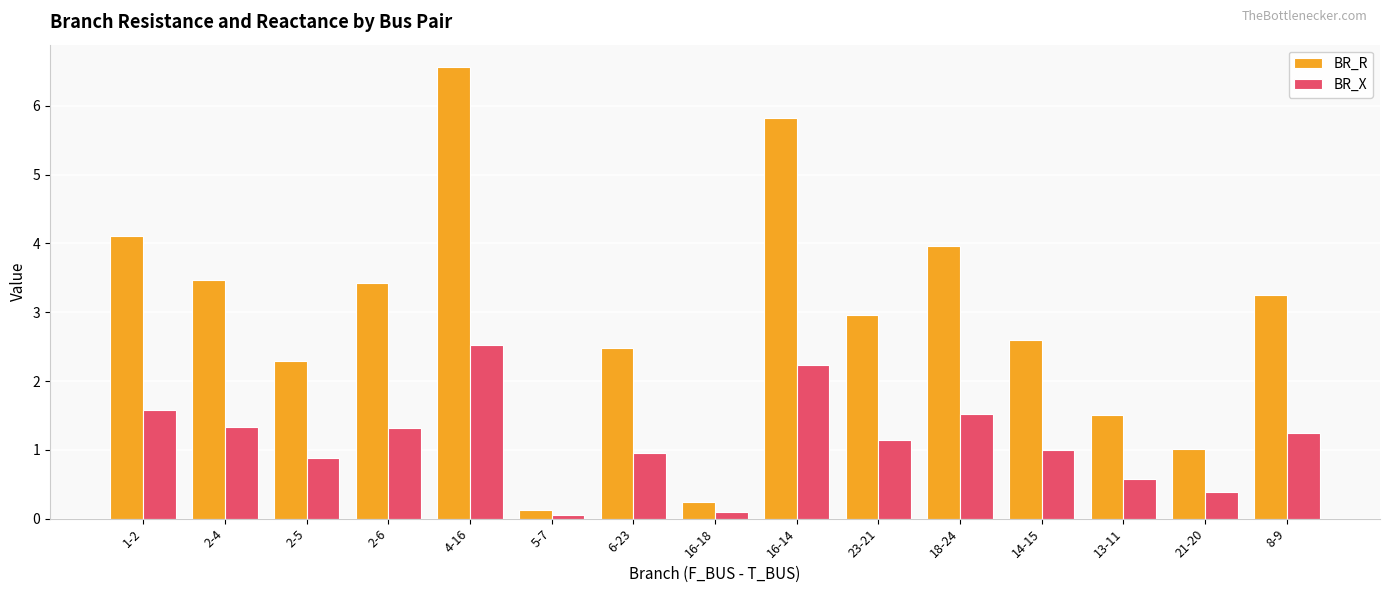

Is it true that BR_R equals 6.6 at 4-16?

True